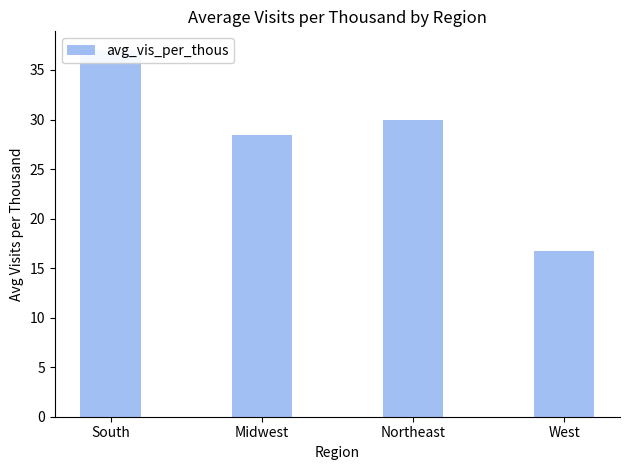

How many categories are shown in the chart?

4